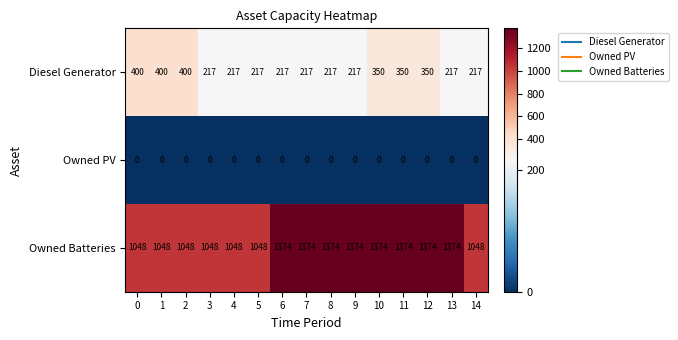

The value of Diesel Generator at 5 is 308. True or false?

False